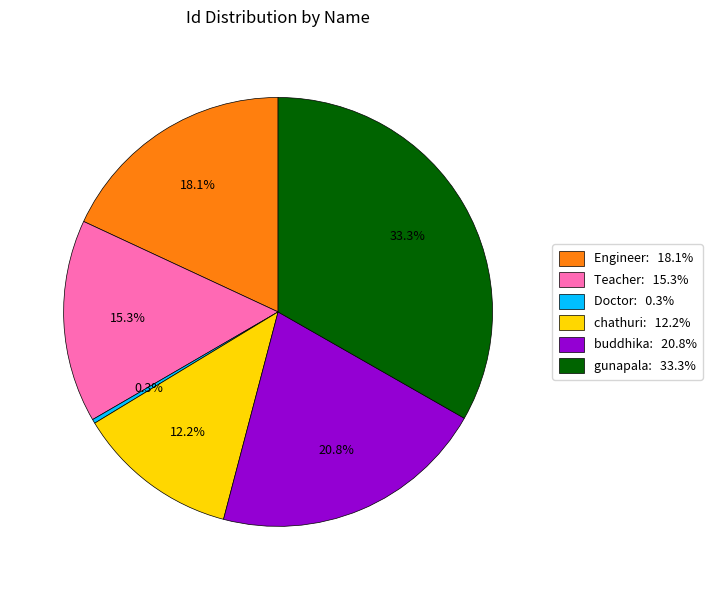

To the nearest percent, what is the difference between the buddhika and Engineer slice percentages?

3%